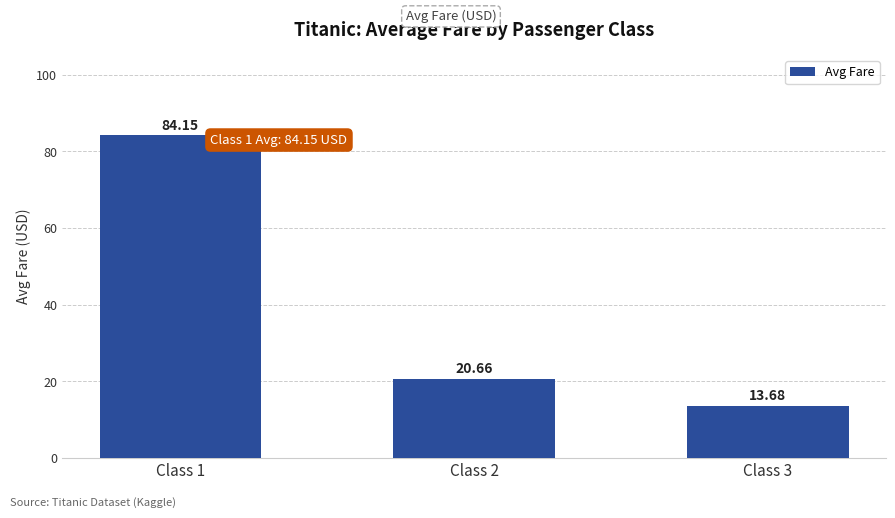

What is the greatest value displayed?

84.2